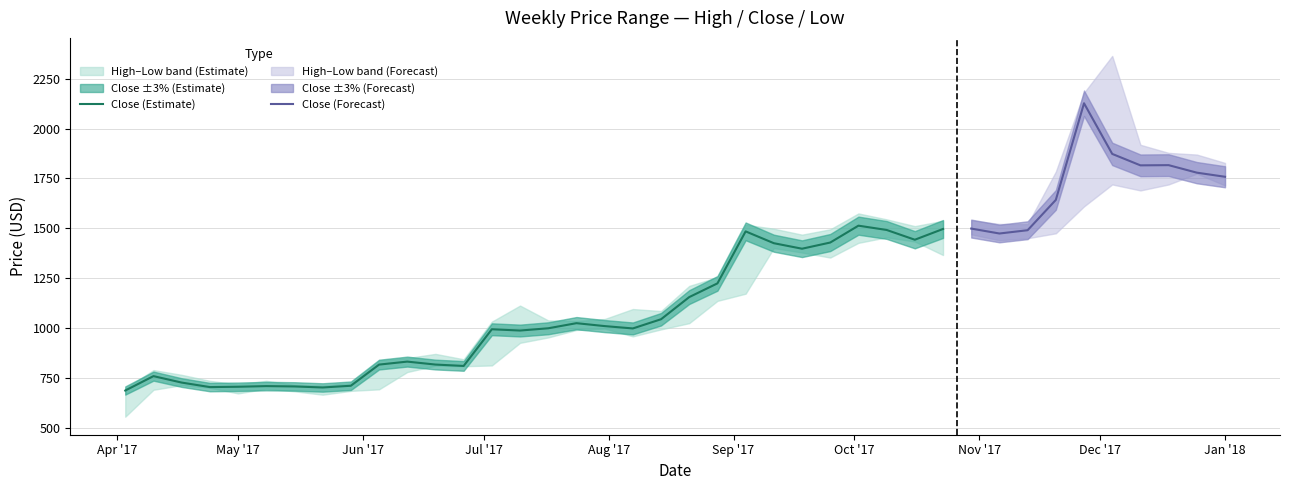

How many values in the Low series are below 1024?

20